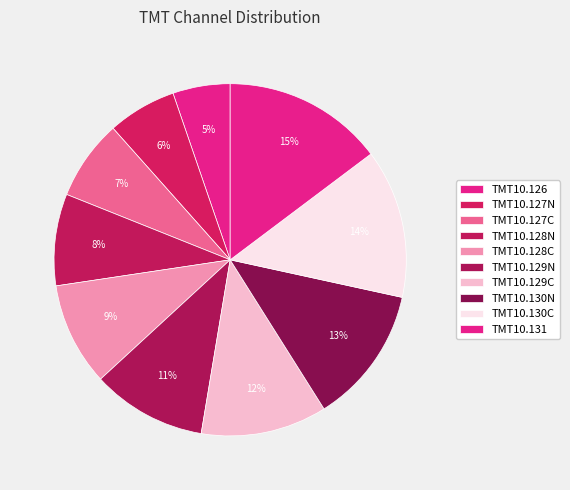

Is it true that TMT10.130N is 13% of the pie?

True